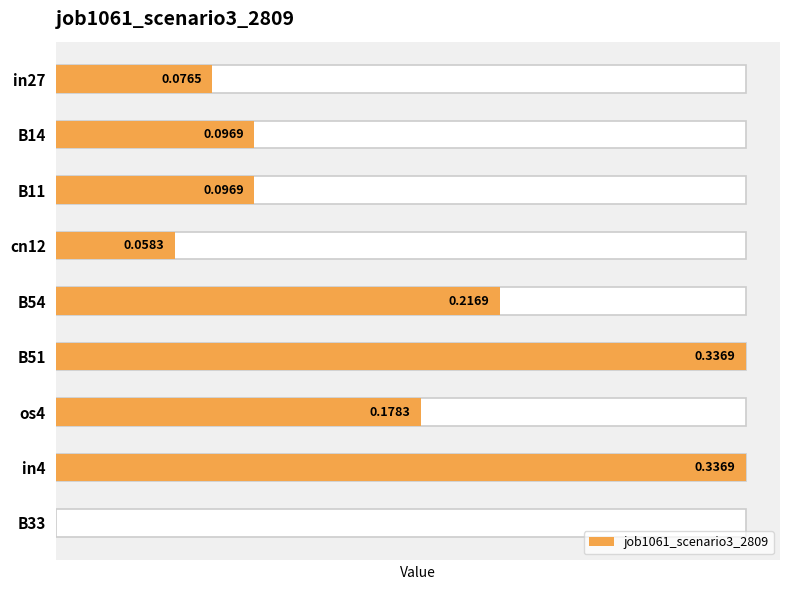

Is it true that the value at os4 is 0.2?

True